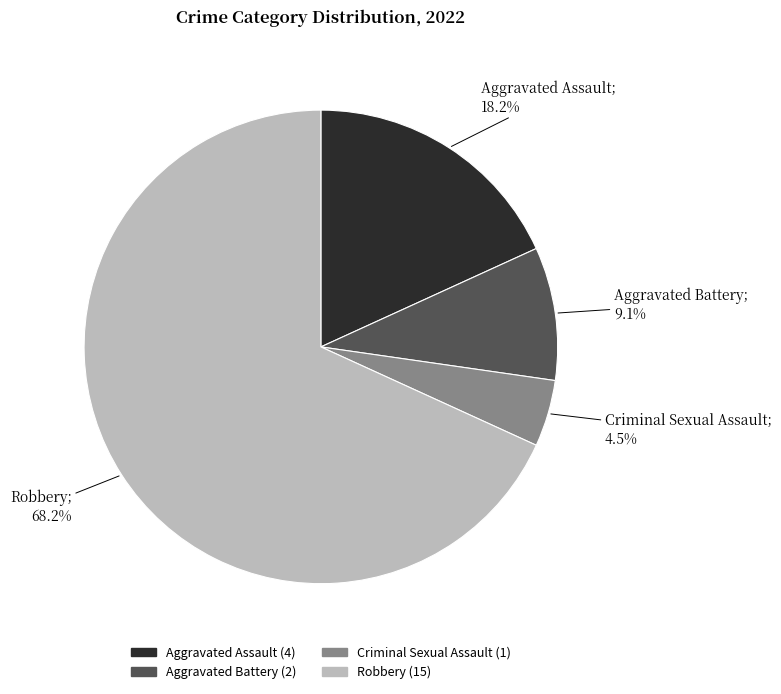

To the nearest percent, what is the average slice percentage?

25%